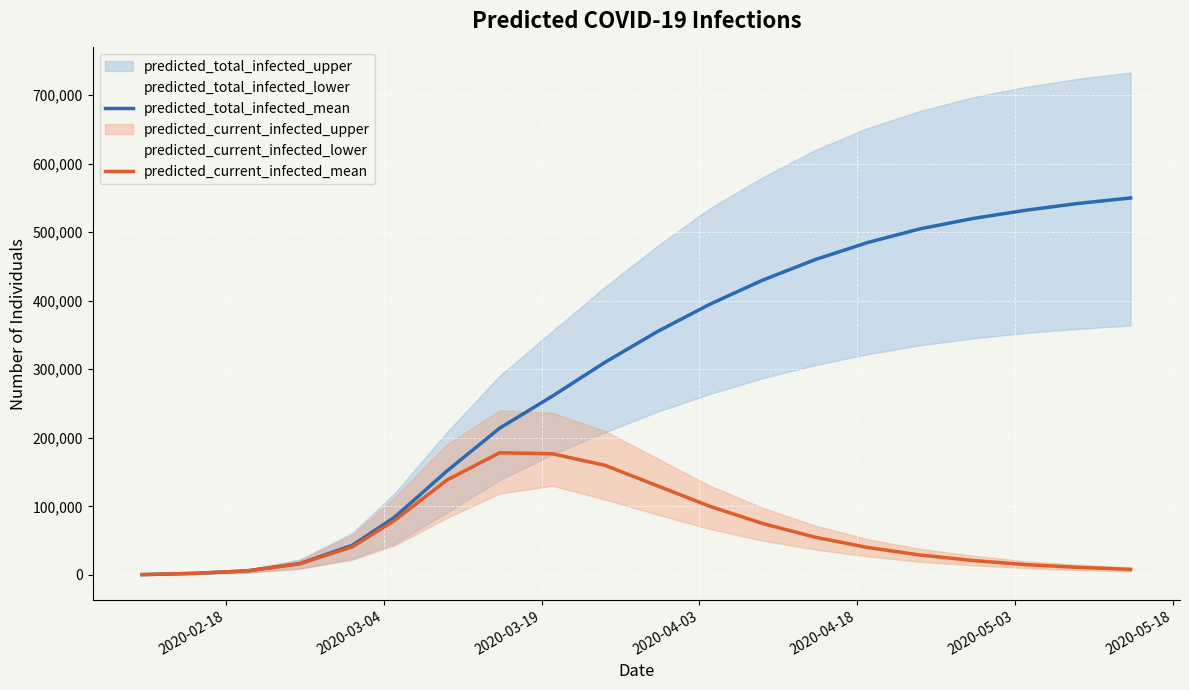

What is the approximate value of predicted_total_infected_mean at 17, to the nearest 10?

532000